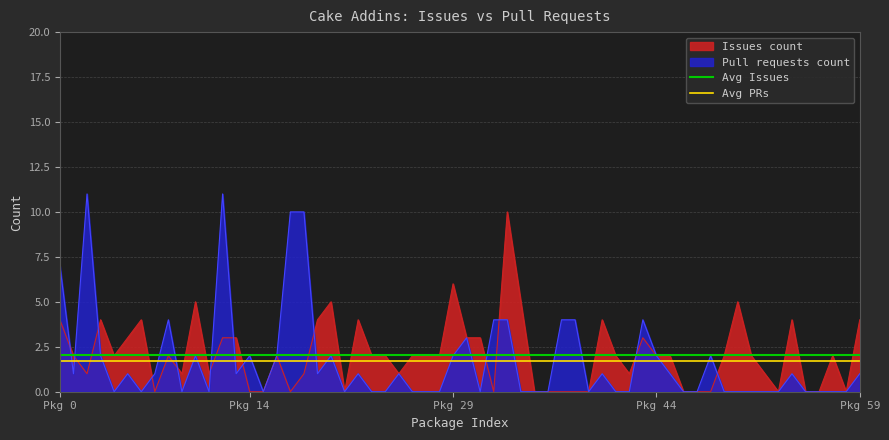

Is it true that Avg PRs equals 1.7 at Pkg 14?

True